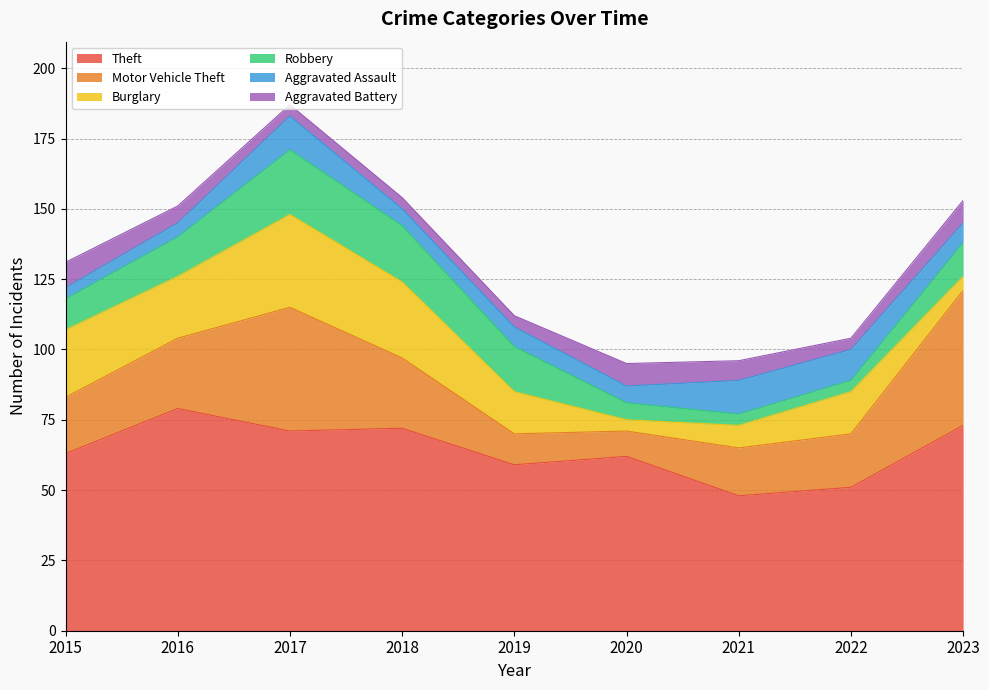

Which category has the lowest value in the Robbery series?

2021